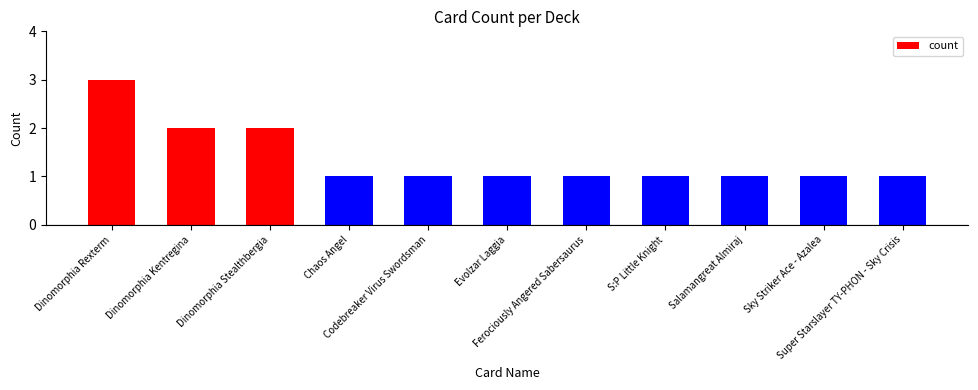

What is the difference between the maximum and minimum values?

2